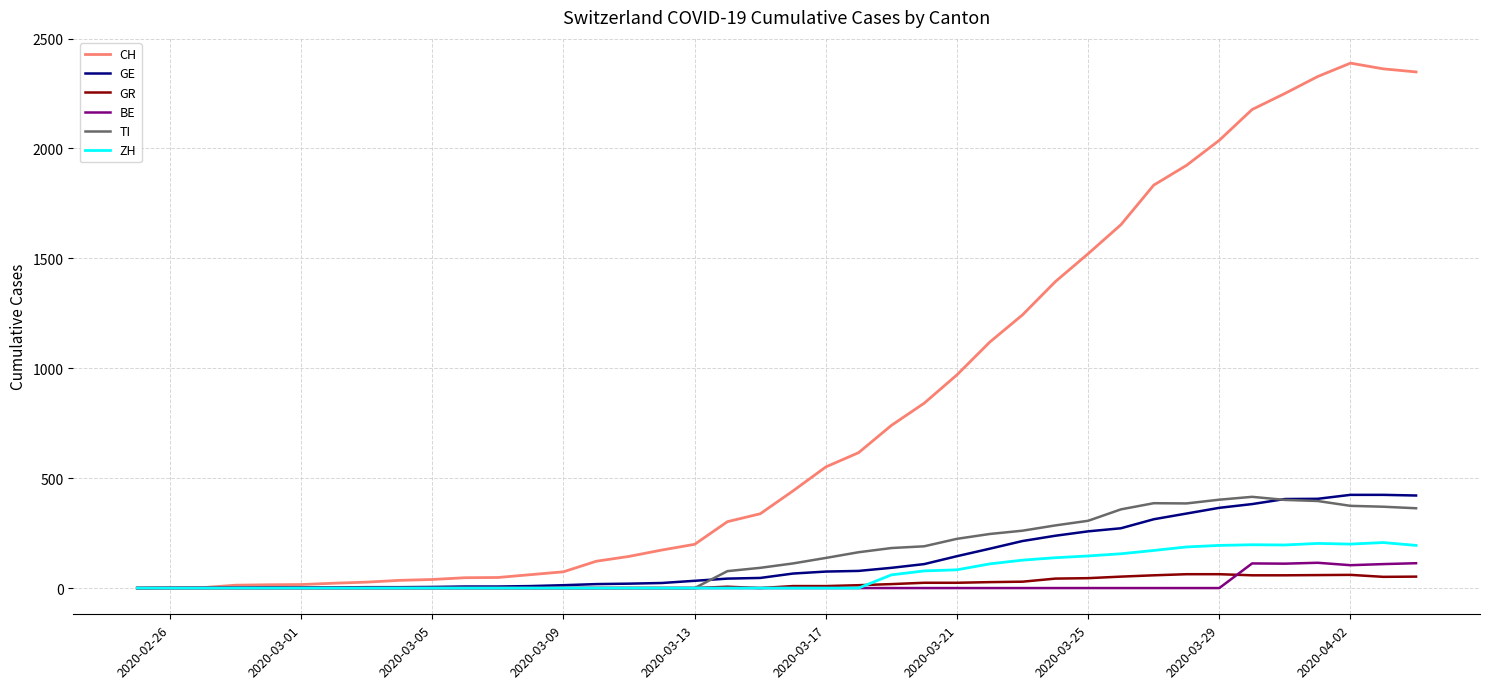

What is the highest value of the GE series?

424